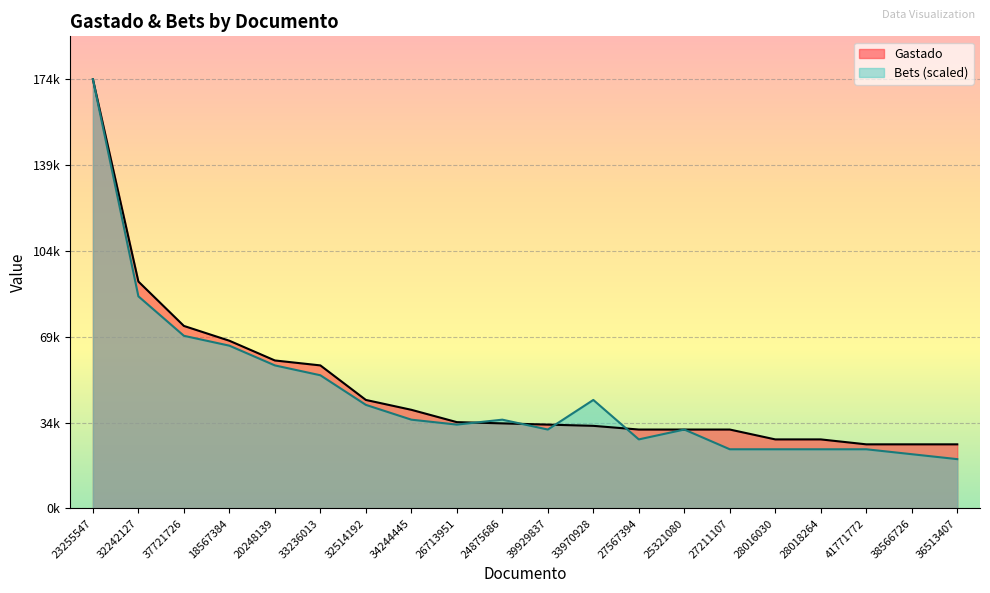

What is the sum of all Gastado values?

977000